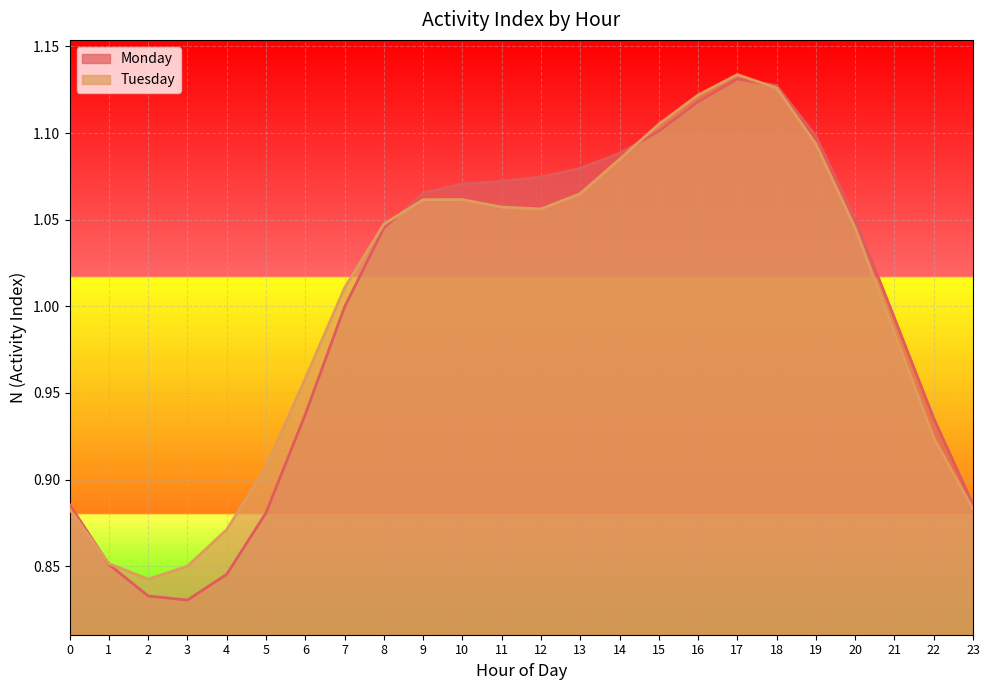

What is the average value of the Monday series?

1.0